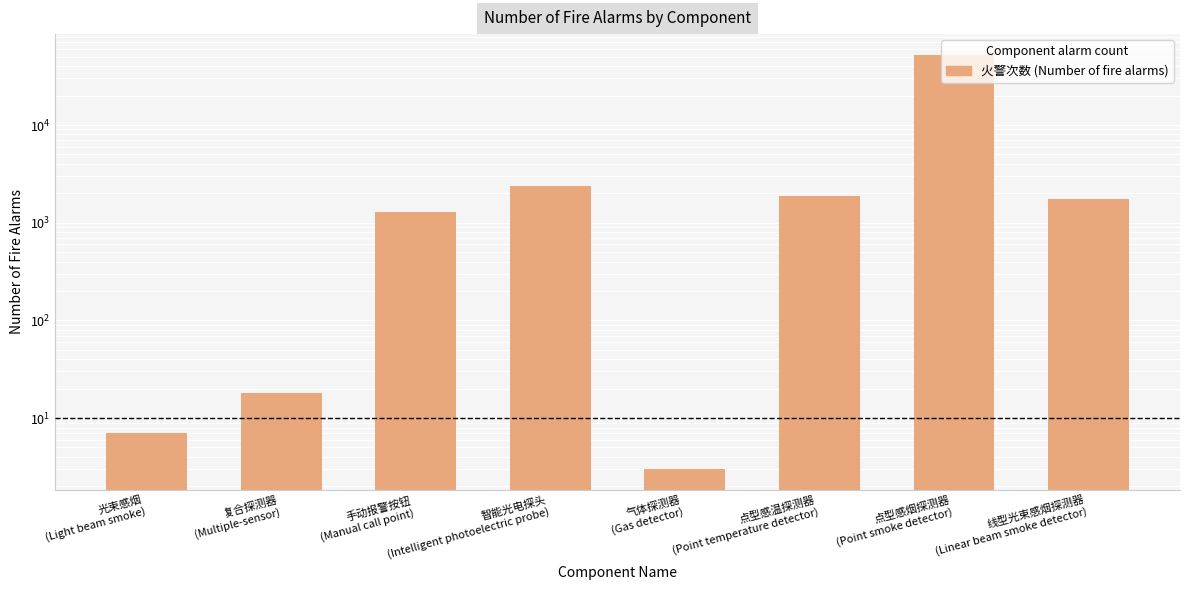

At which category does the chart reach its minimum across all series?

气体探测器
(Gas detector)